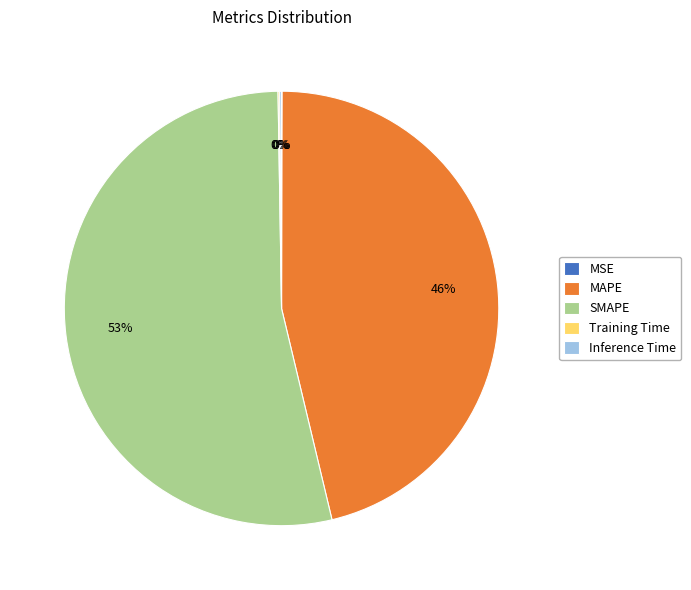

To the nearest percent, what is the average slice percentage?

20%